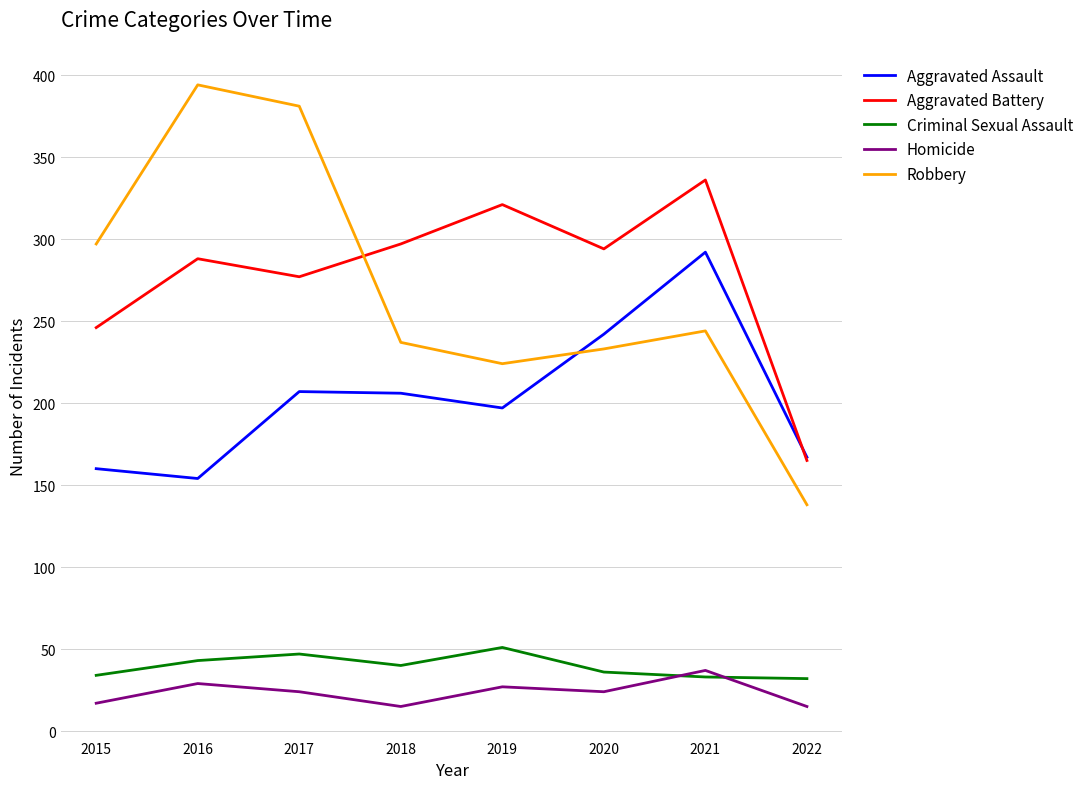

The Aggravated Assault series shows 207 at 2017. True or false?

True